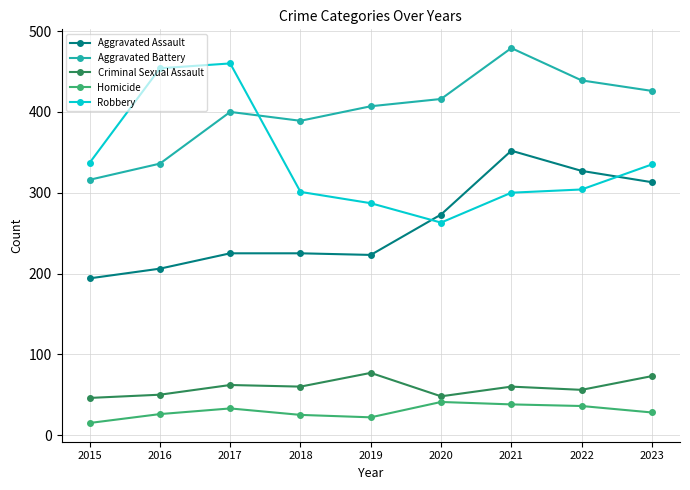

How many lines are shown in the chart?

5